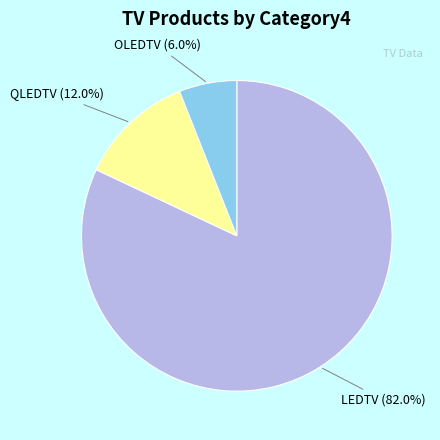

Is the sum of QLEDTV and LEDTV greater than half?

Yes